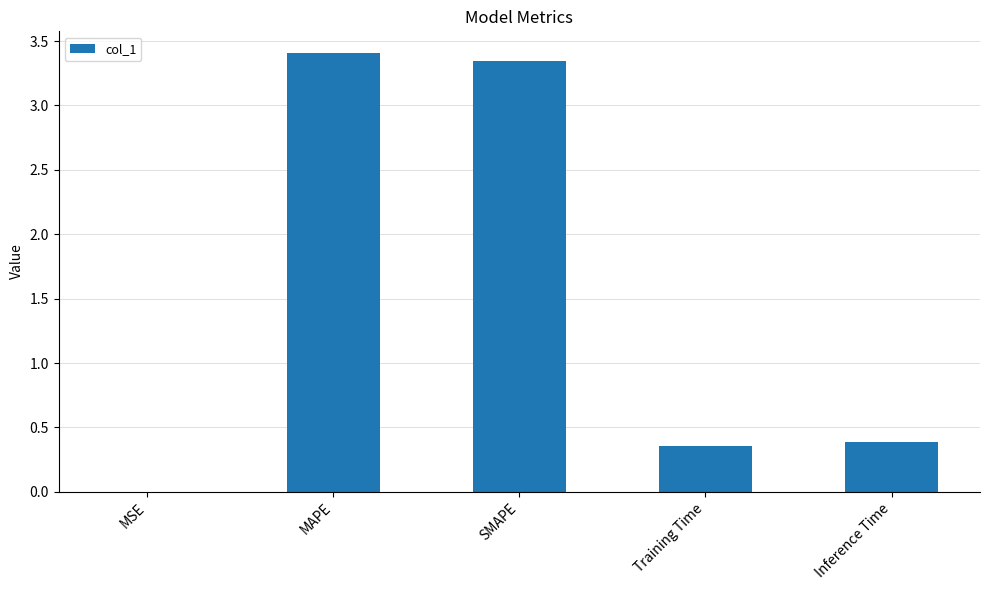

Is it true that the value at Inference Time is 0.2?

False